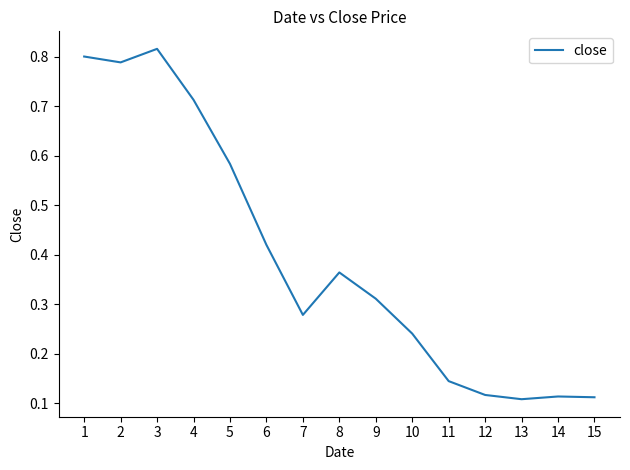

The chart shows a value of 0.2 at 15. True or false?

False